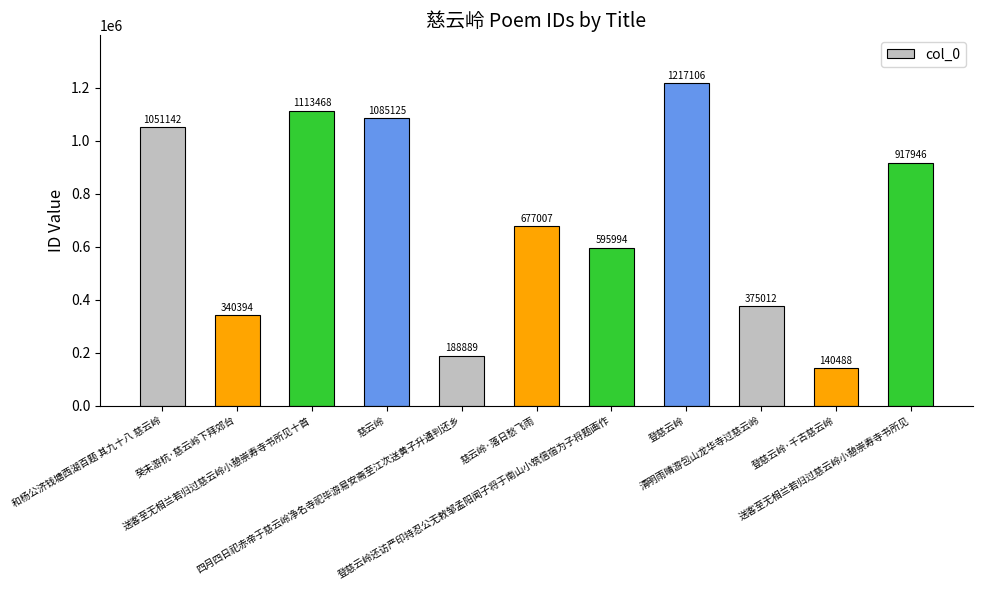

Rank the categories by value from highest to lowest.

登慈云岭, 送客至无相兰若归过慈云岭小憩崇寿寺书所见十首, 慈云岭, 和杨公济钱塘西湖百题 其九十八 慈云岭, 送客至无相兰若归过慈云岭小憩崇寿寺书所见, 慈云岭·落日愁飞雨, 登慈云岭还访严印持忍公无敕邹孟阳闻子将于南山小筑信宿为子将题画作, 清明雨晴游包山龙华寺过慈云岭, 癸未游杭·慈云岭下拜郊台, 四月四日祀赤帝于慈云岭净名寺祀毕游易安斋至江次送黄子升通判还乡, 登慈云岭·千古慈云岭